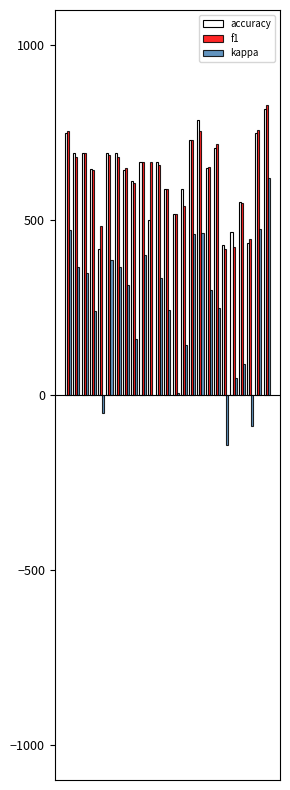

What is the maximum value shown in the chart?

827.9